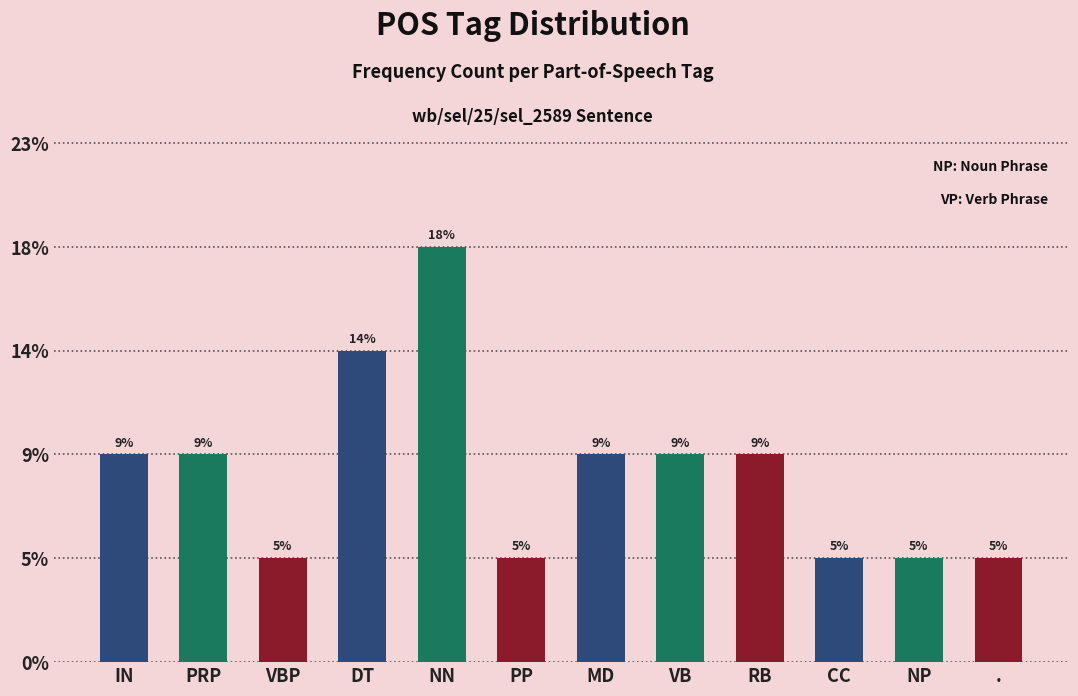

Does the chart contain any negative values?

No